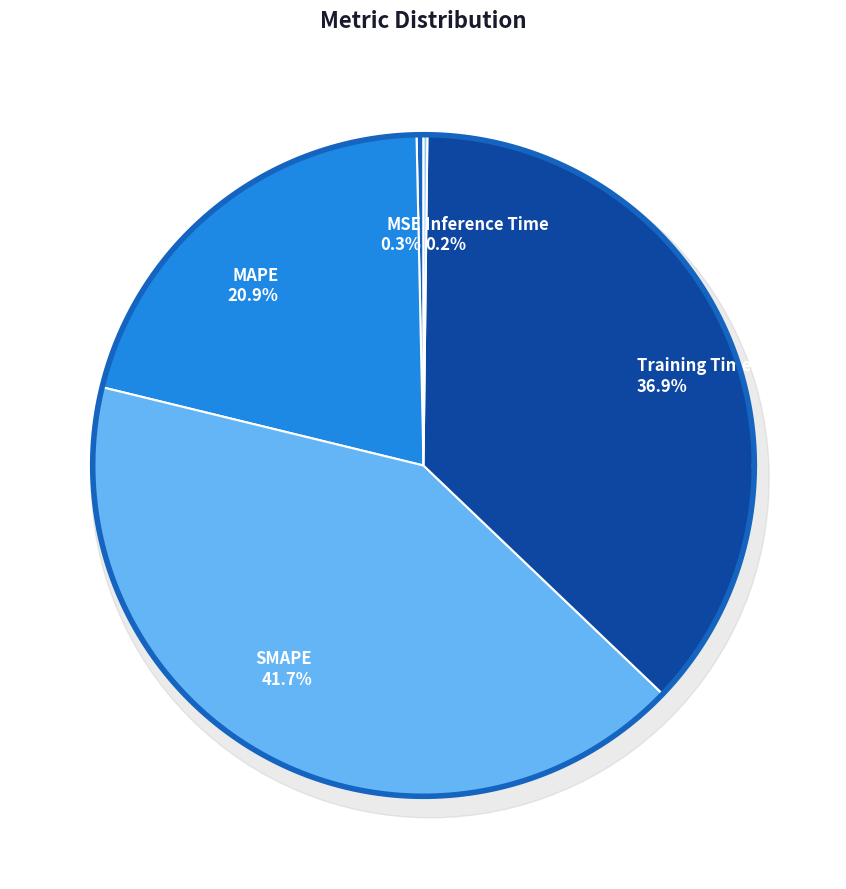

Count the number of slices in the pie.

5